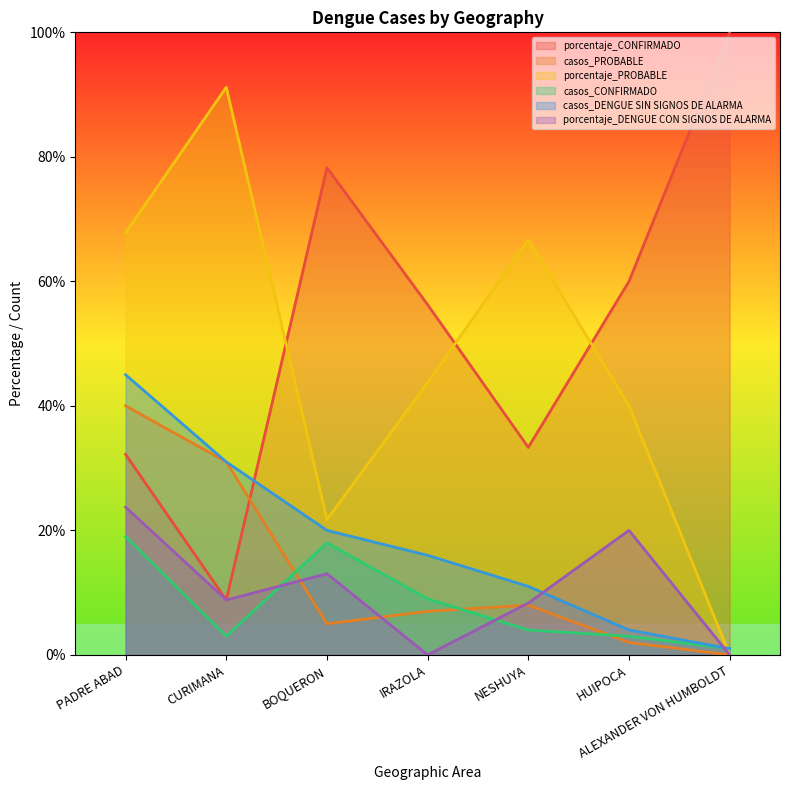

After their last crossing, which series has the higher values: casos_CONFIRMADO or casos_PROBABLE?

casos_CONFIRMADO